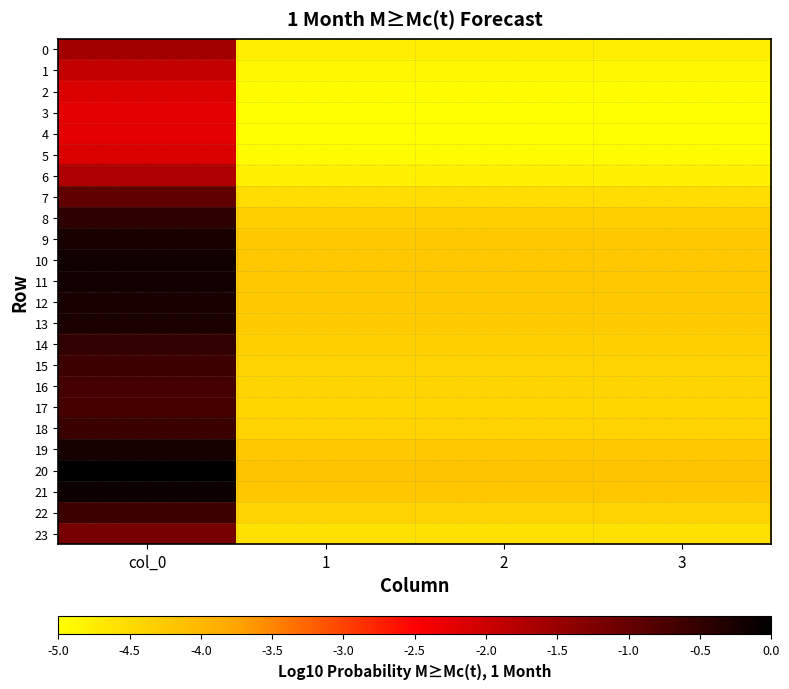

What is the spread (max minus min) of values at col_0?

2.2